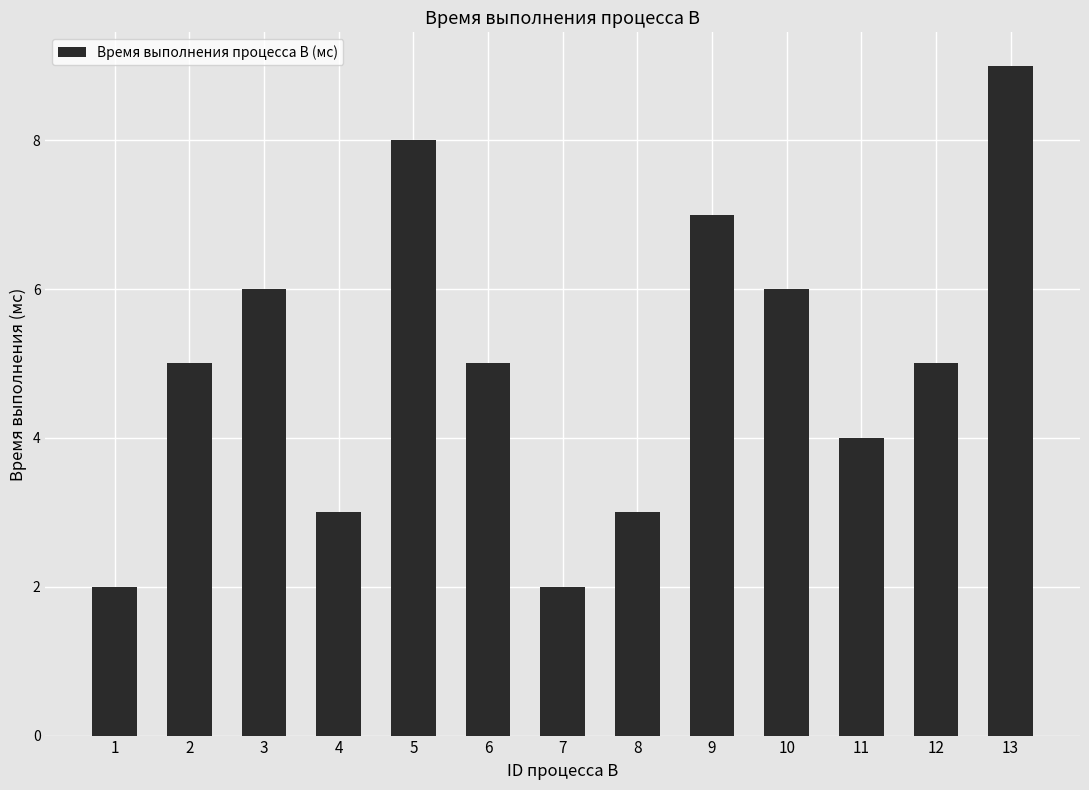

Between 12 and 9, which is larger?

9